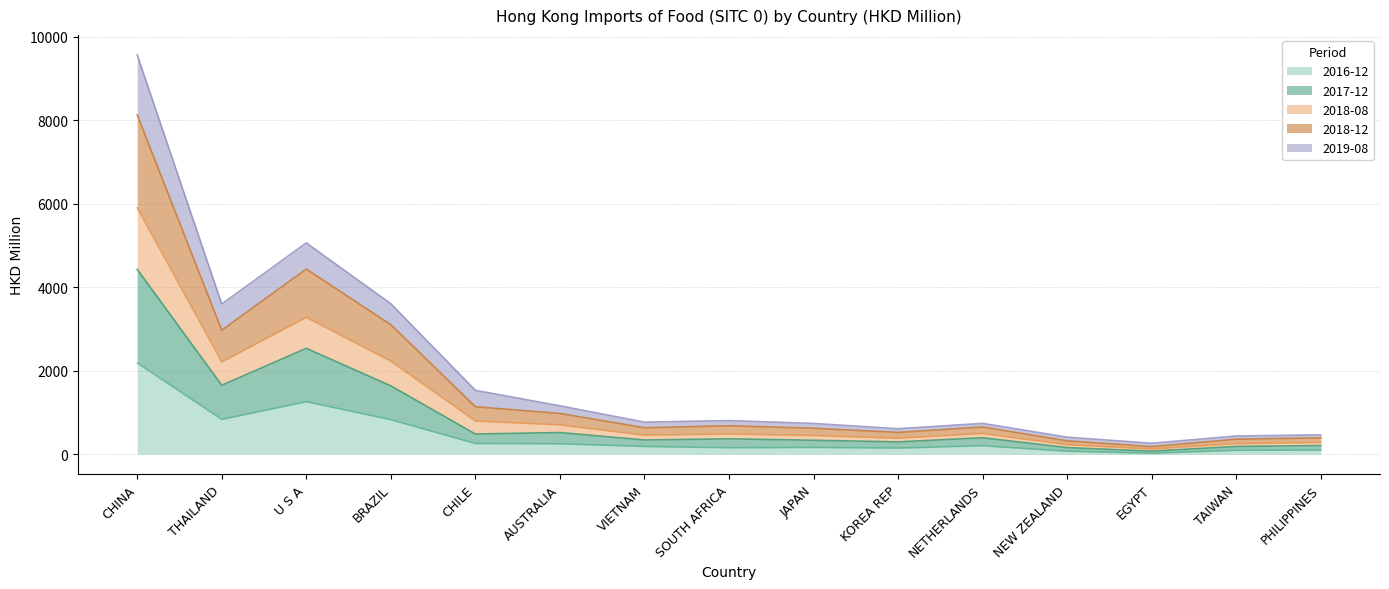

Does the chart have visible grid lines?

Yes